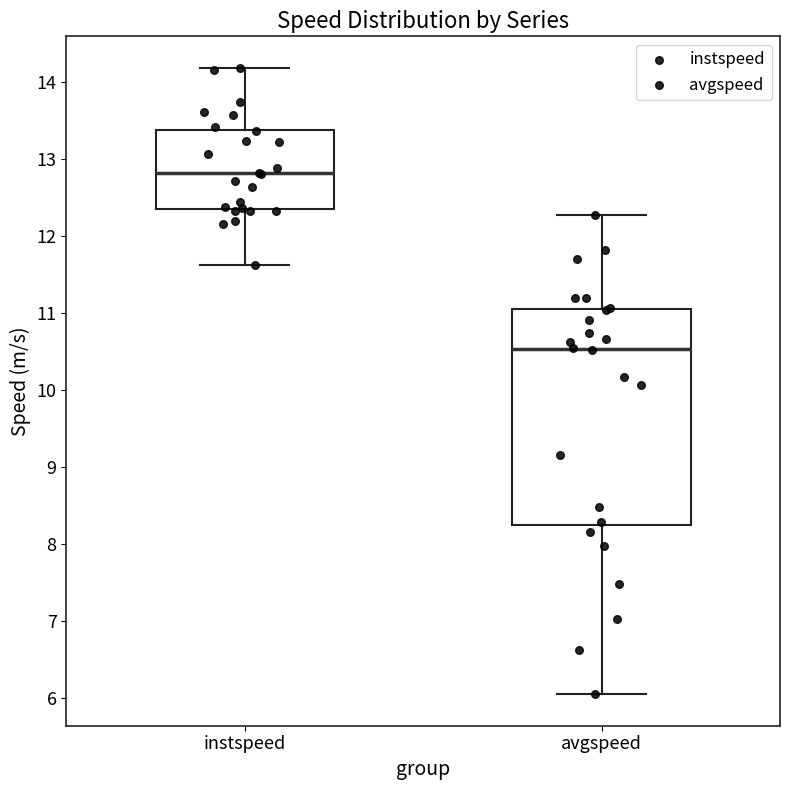

Which box is the tallest, from its lower edge to its upper edge?

avgspeed